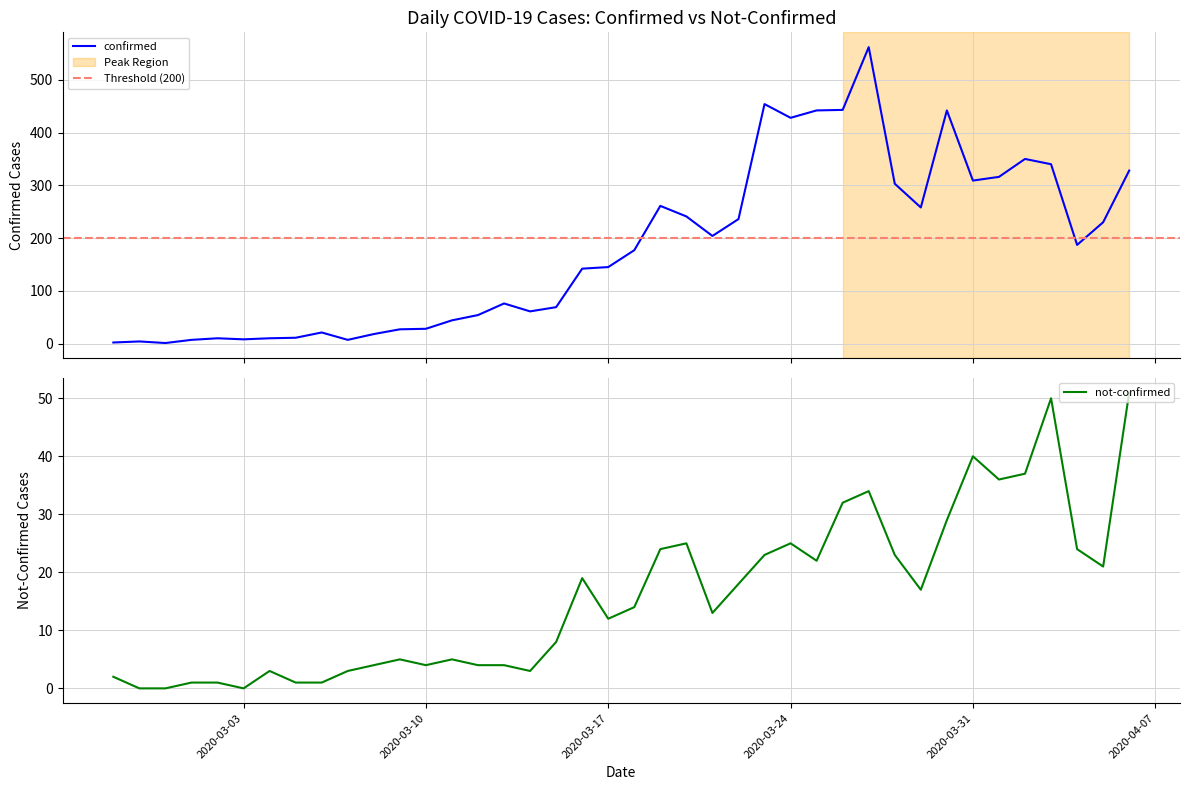

True or false: not-confirmed has a value of 14 at 2020-03-18.

True